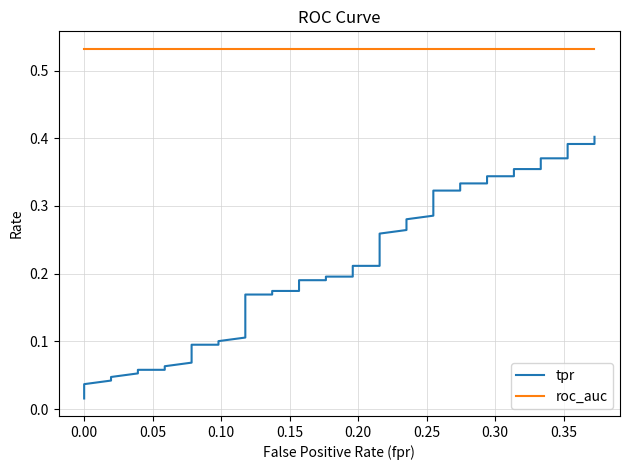

True or false: tpr and roc_auc intersect in this chart.

False